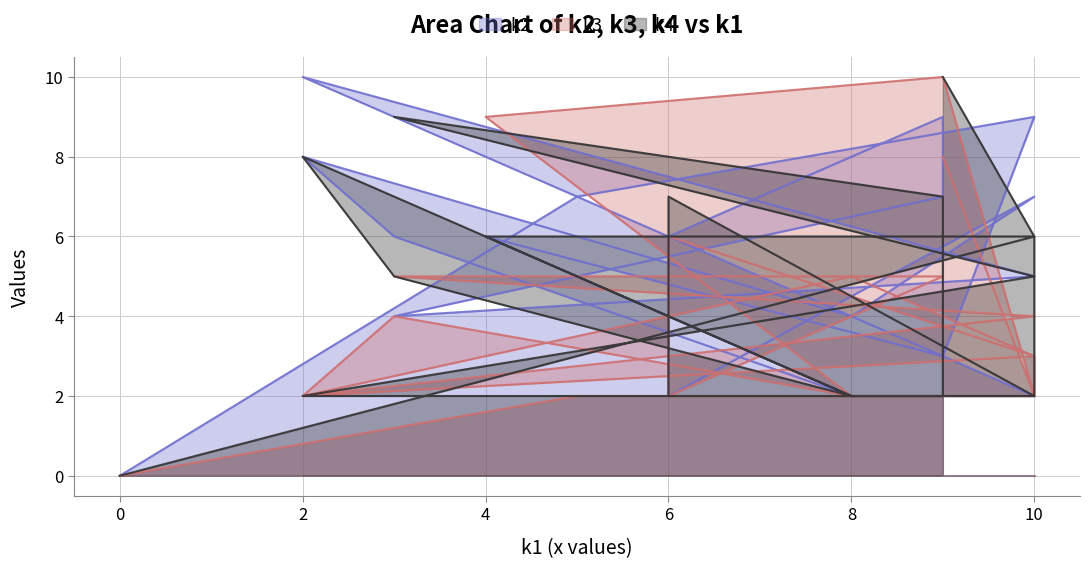

What is the total value across all series at 10?

17